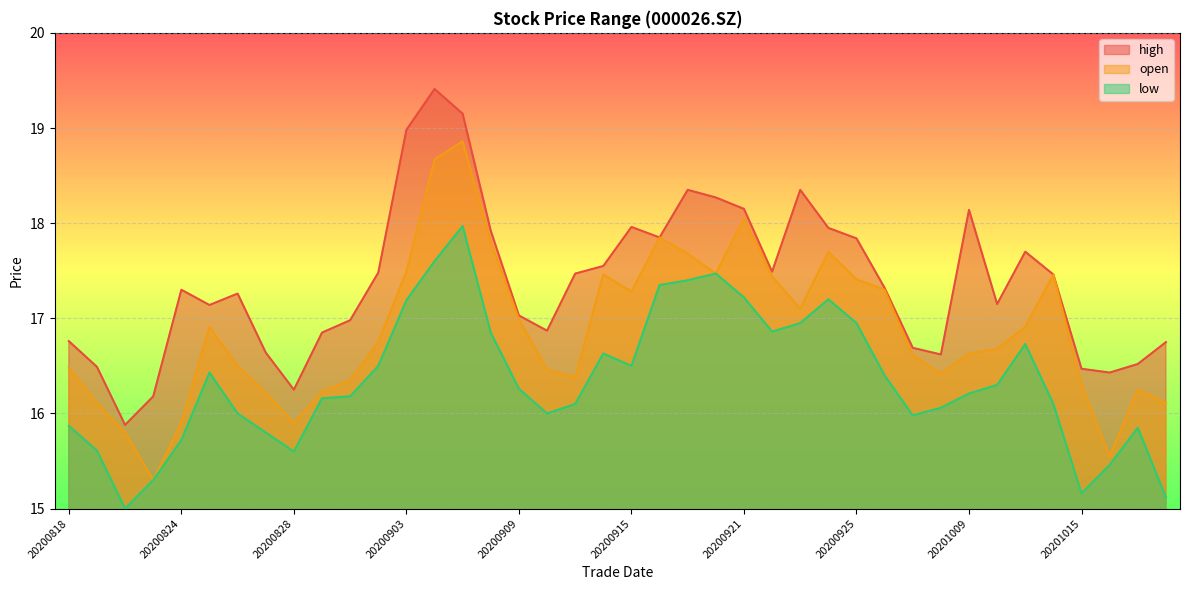

True or false: open has a value of 9.9 at 20200910.

False